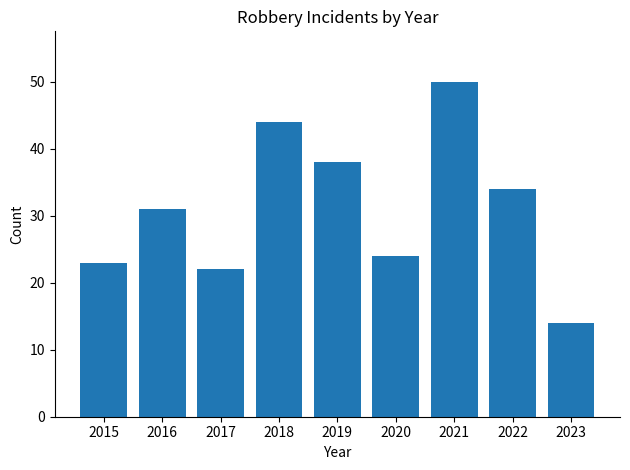

Reading left to right, what are all the values shown in this chart?

2015=23	2016=31	2017=22	2018=44	2019=38	2020=24	2021=50	2022=34	2023=14